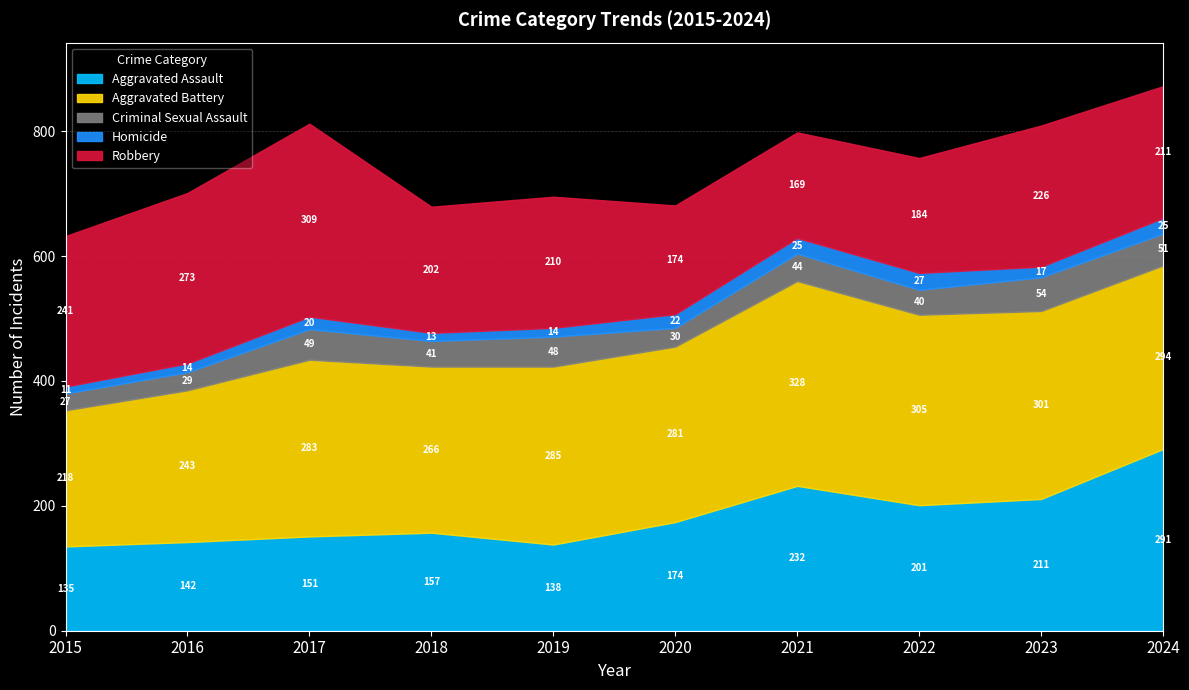

At 2015, list the series in order from smallest to largest.

Homicide, Criminal Sexual Assault, Aggravated Assault, Aggravated Battery, Robbery